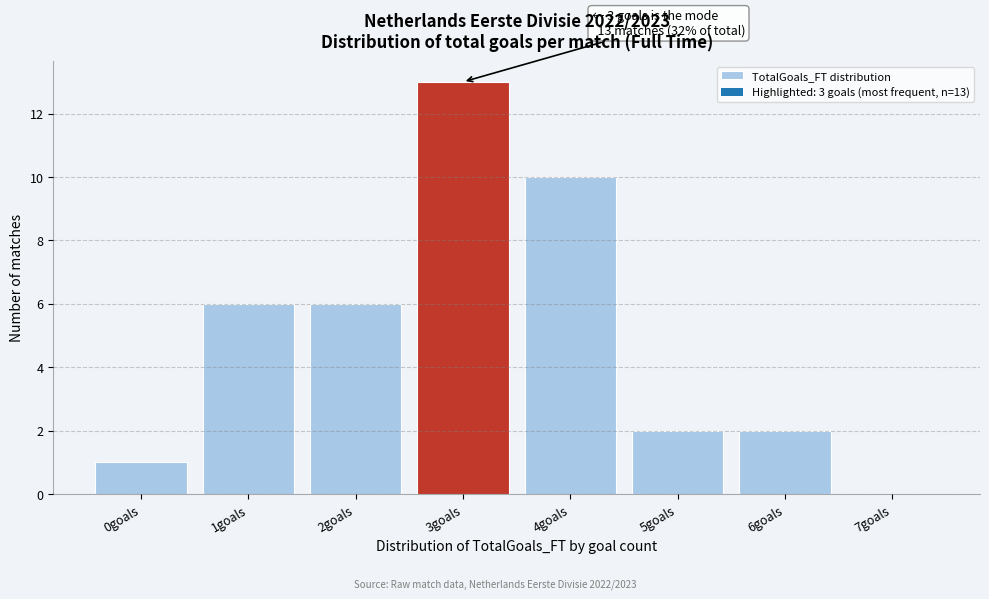

What is the change in value from 1goals to 6goals?

-4